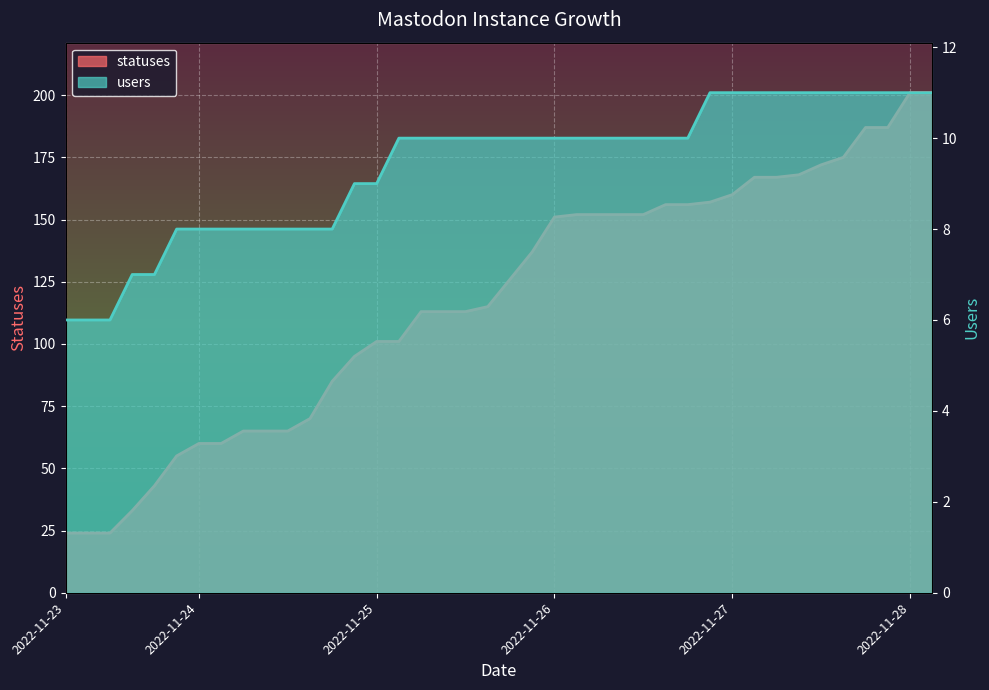

Reading left to right, list all the values displayed in this chart.

statuses: 2022-11-23=24	2022-11-23=24	2022-11-23=24	2022-11-23=33	2022-11-23=43	2022-11-23=55	2022-11-24=60	2022-11-24=60	2022-11-24=65	2022-11-24=65	2022-11-24=65	2022-11-24=70	2022-11-24=85	2022-11-24=95	2022-11-25=101	2022-11-25=101	2022-11-25=113	2022-11-25=113	2022-11-25=113	2022-11-25=115	2022-11-25=126	2022-11-25=137	2022-11-26=151	2022-11-26=152	2022-11-26=152	2022-11-26=152	2022-11-26=152	2022-11-26=156	2022-11-26=156	2022-11-26=157	2022-11-27=160	2022-11-27=167	2022-11-27=167	2022-11-27=168	2022-11-27=172	2022-11-27=175	2022-11-27=187	2022-11-27=187	2022-11-28=201	2022-11-28=201
users: 2022-11-23=6	2022-11-23=6	2022-11-23=6	2022-11-23=7	2022-11-23=7	2022-11-23=8	2022-11-24=8	2022-11-24=8	2022-11-24=8	2022-11-24=8	2022-11-24=8	2022-11-24=8	2022-11-24=8	2022-11-24=9	2022-11-25=9	2022-11-25=10	2022-11-25=10	2022-11-25=10	2022-11-25=10	2022-11-25=10	2022-11-25=10	2022-11-25=10	2022-11-26=10	2022-11-26=10	2022-11-26=10	2022-11-26=10	2022-11-26=10	2022-11-26=10	2022-11-26=10	2022-11-26=11	2022-11-27=11	2022-11-27=11	2022-11-27=11	2022-11-27=11	2022-11-27=11	2022-11-27=11	2022-11-27=11	2022-11-27=11	2022-11-28=11	2022-11-28=11